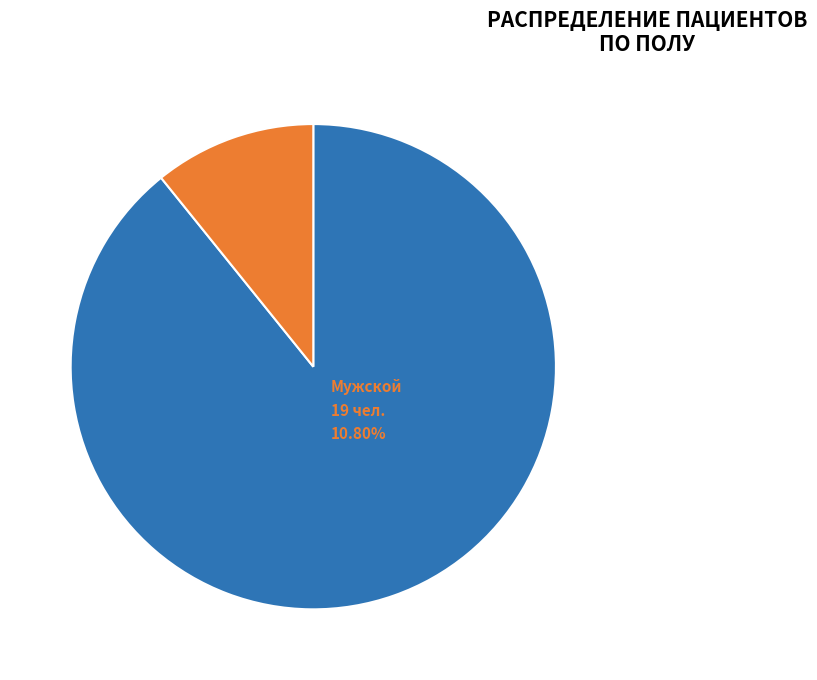

Does any single category account for the majority?

Yes